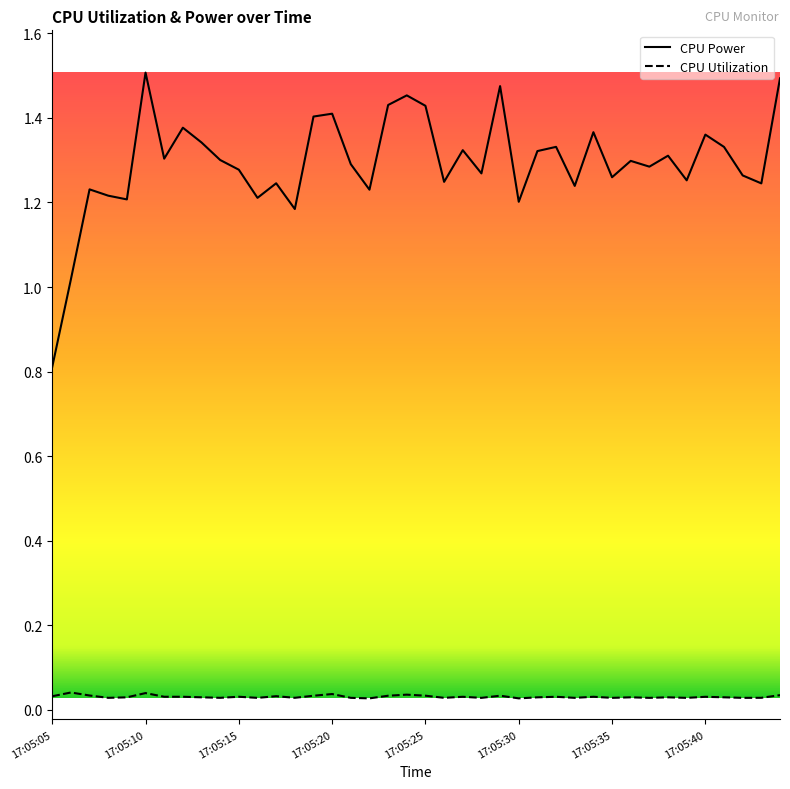

True or false: CPU Power and CPU Utilization cross at least once.

False